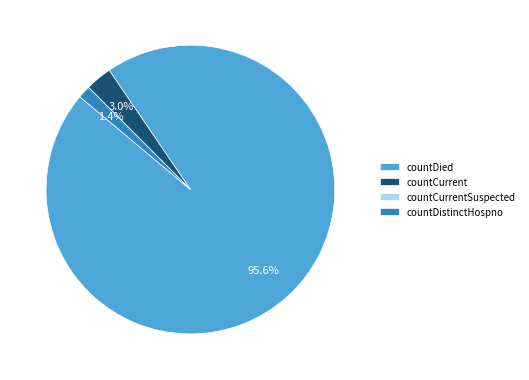

What is the majority slice?

countDied